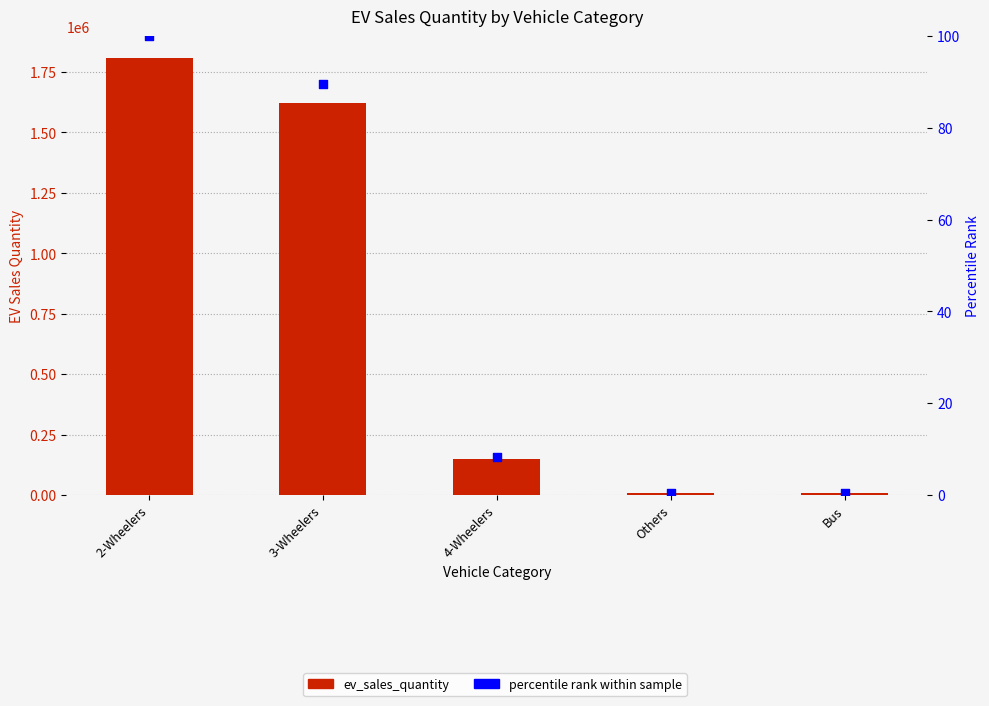

What are all the series names shown in the legend?

ev_sales_quantity, percentile rank within sample